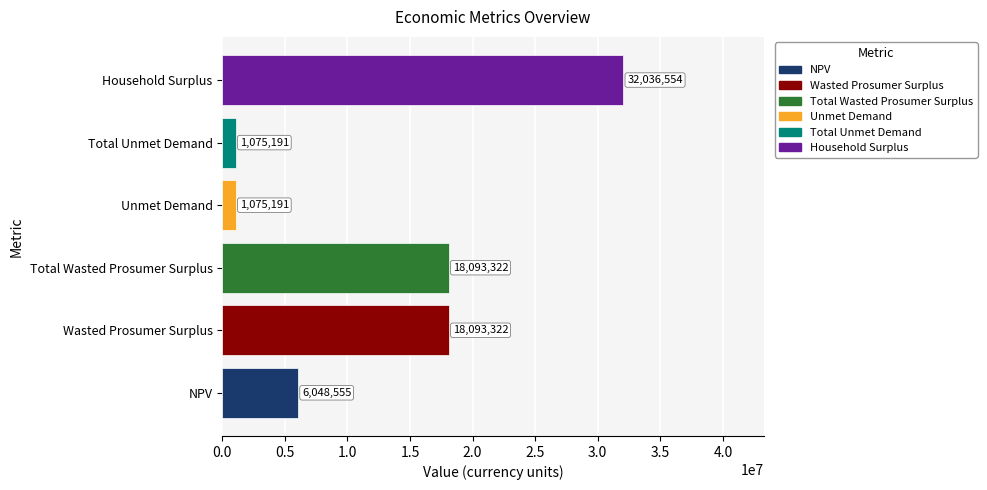

Which label corresponds to the largest value in the chart?

Household Surplus